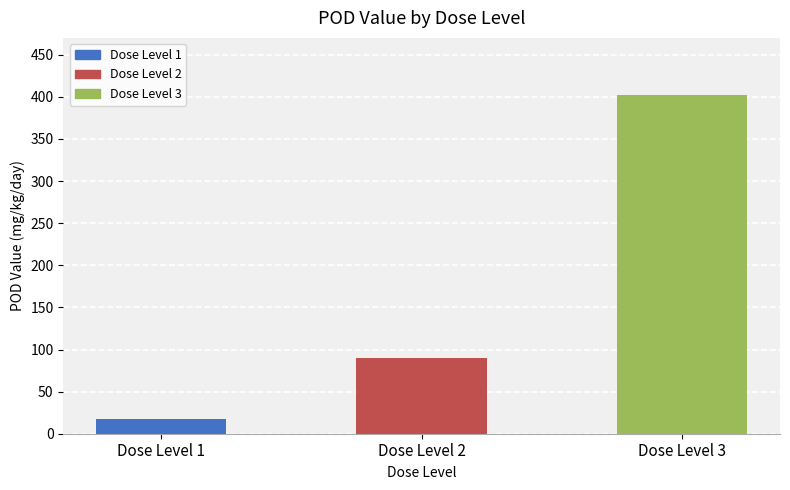

How many bars are there in total?

3